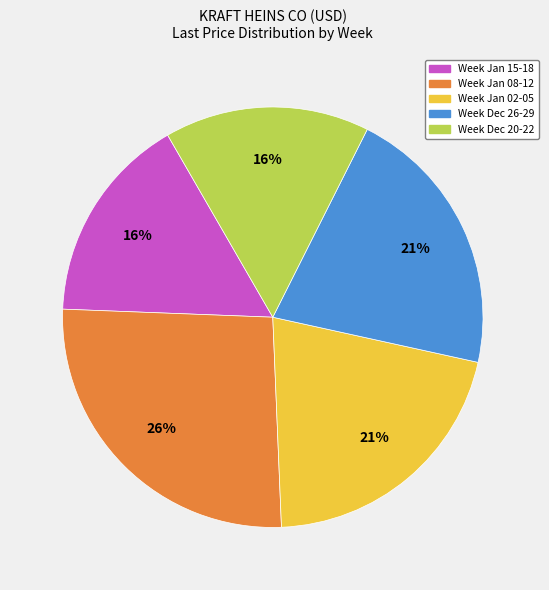

To the nearest percent, what is the average slice percentage?

20%